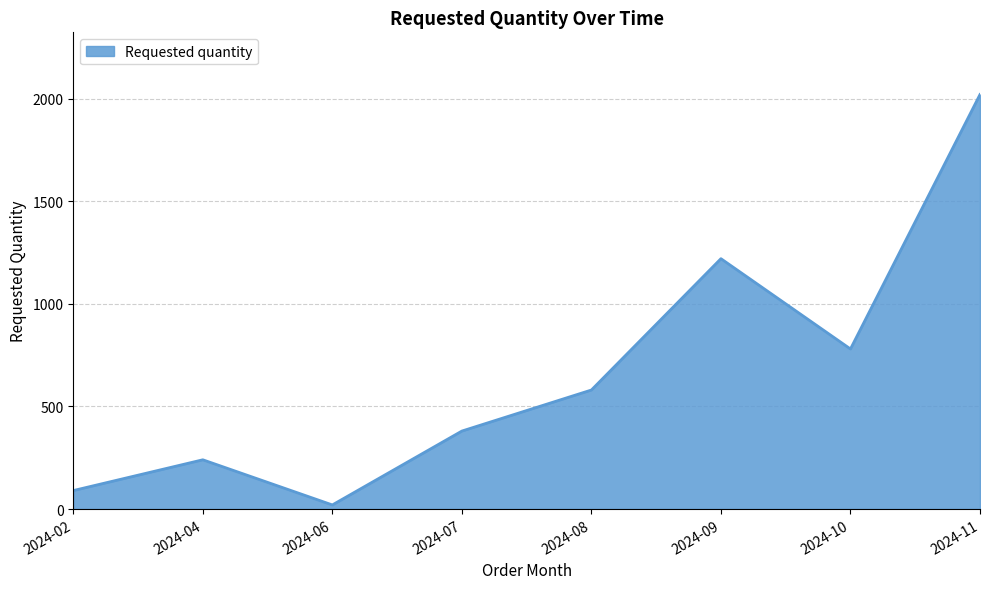

Where is the first local maximum?

2024-04